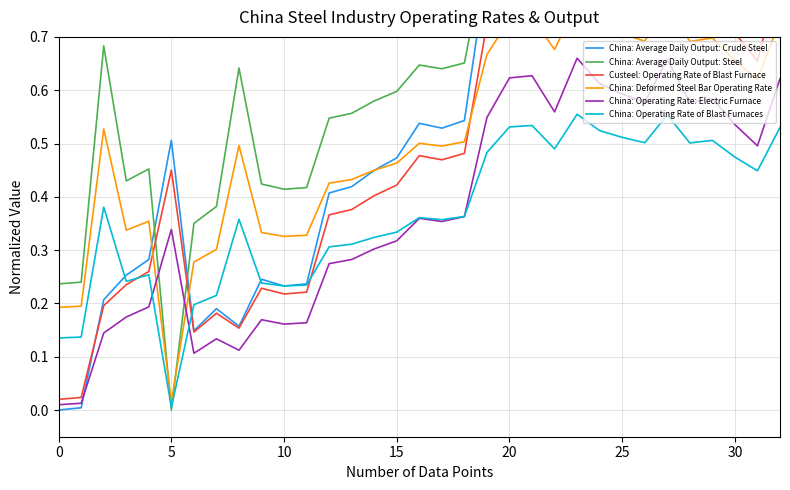

How many intersections are there between China: Average Daily Output: Steel and China: Deformed Steel Bar Operating Rate?

2